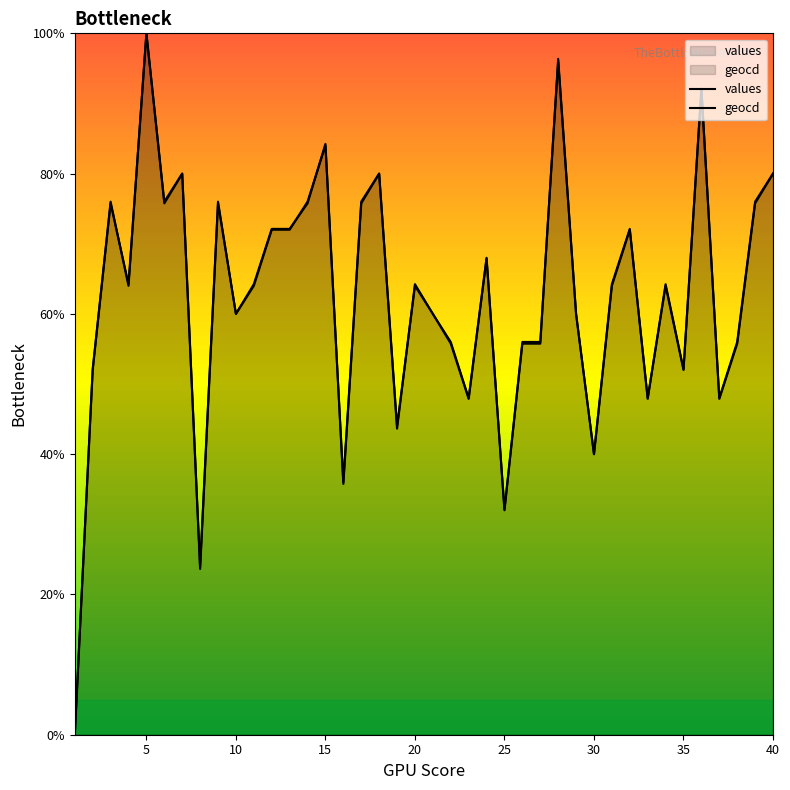

Reading left to right, transcribe all the data shown in this chart.

values: 0.0	52.1	75.8	64.2	100.0	75.8	80.0	23.6	75.8	60.0	64.2	72.1	72.1	75.8	84.2	35.8	75.8	80.0	43.6	64.2	60.0	55.8	47.9	67.9	32.1	55.8	55.8	96.4	60.0	40.0	64.2	72.1	47.9	64.2	52.1	92.1	47.9	55.8	75.8	80.0
geocd: 0.0	52.0	76.0	64.0	100.0	76.0	80.0	24.0	76.0	60.0	64.0	72.0	72.0	76.0	84.0	36.0	76.0	80.0	44.0	64.0	60.0	56.0	48.0	68.0	32.0	56.0	56.0	96.0	60.0	40.0	64.0	72.0	48.0	64.0	52.0	92.0	48.0	56.0	76.0	80.0